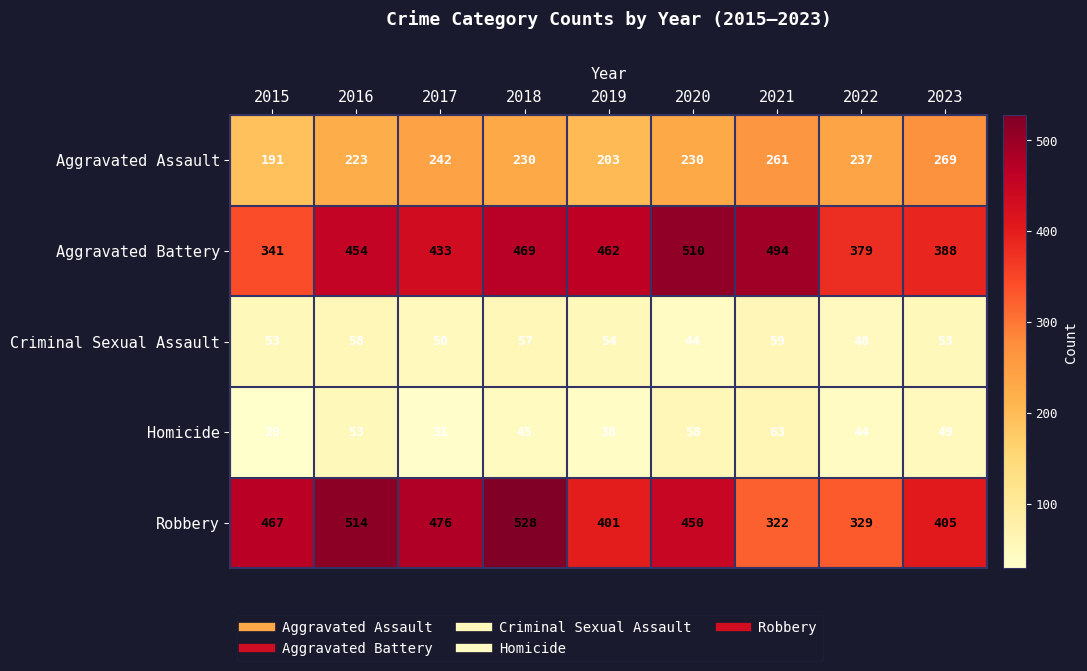

What is the average value of the Robbery series?

432